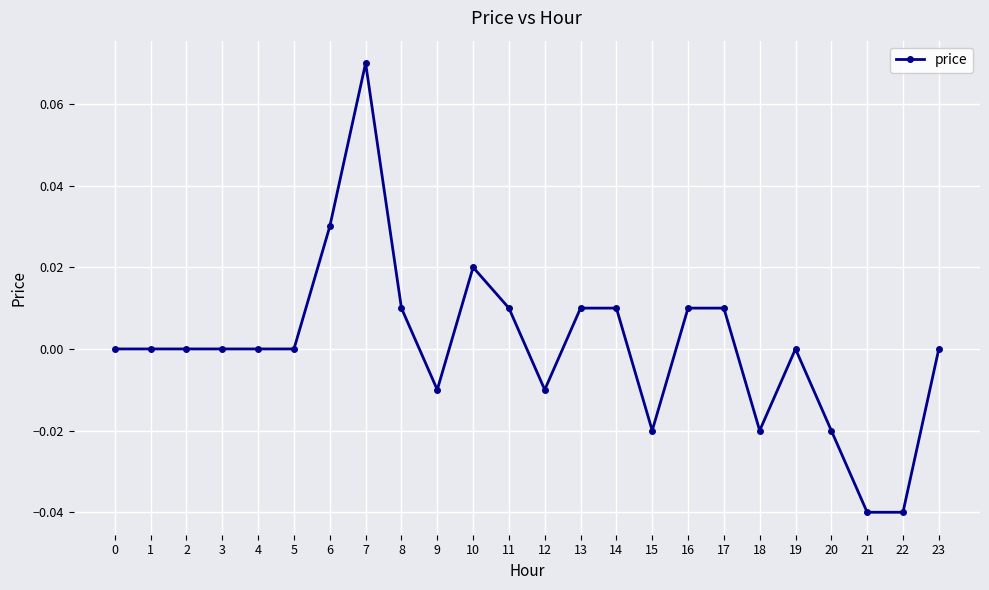

True or false: the data has more than 0 interior local peaks.

True